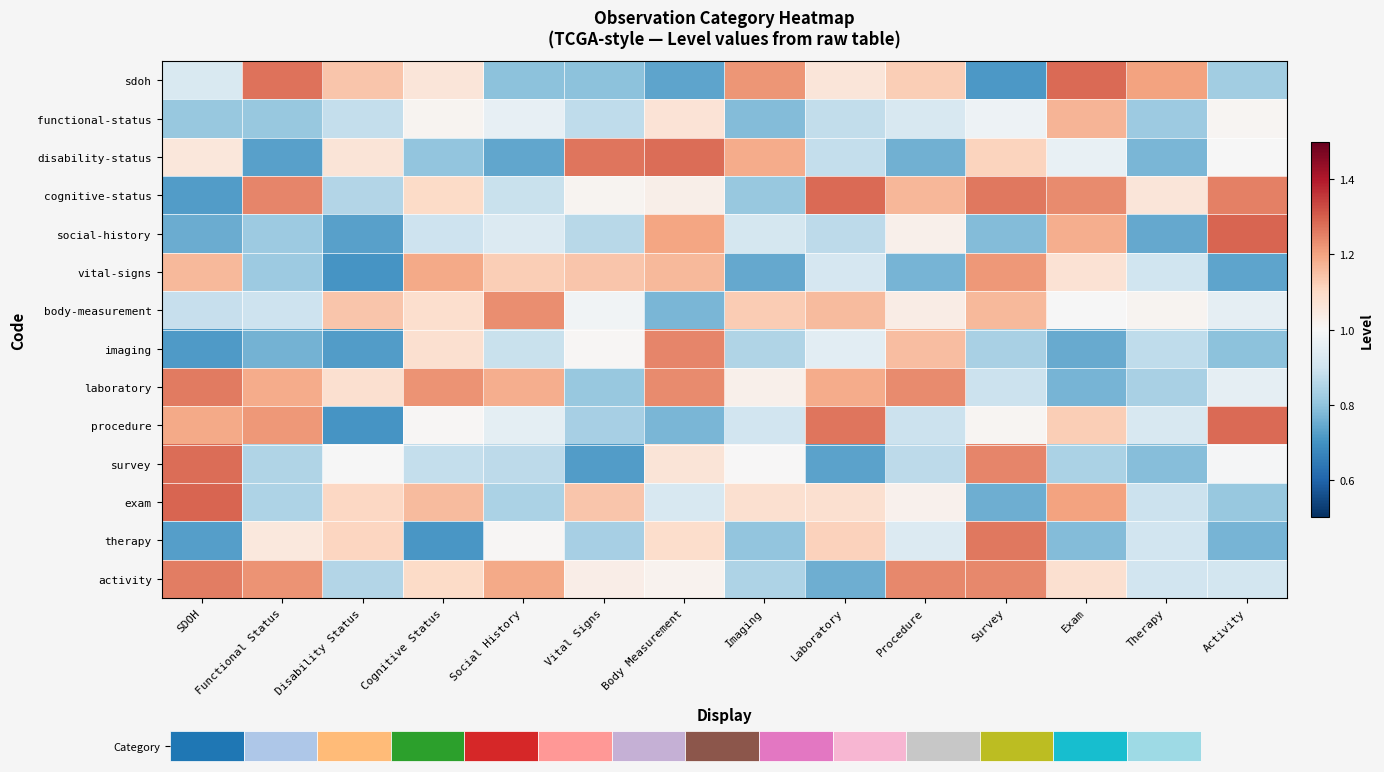

What is the difference between the second highest and minimum values in the functional-status series?

0.3